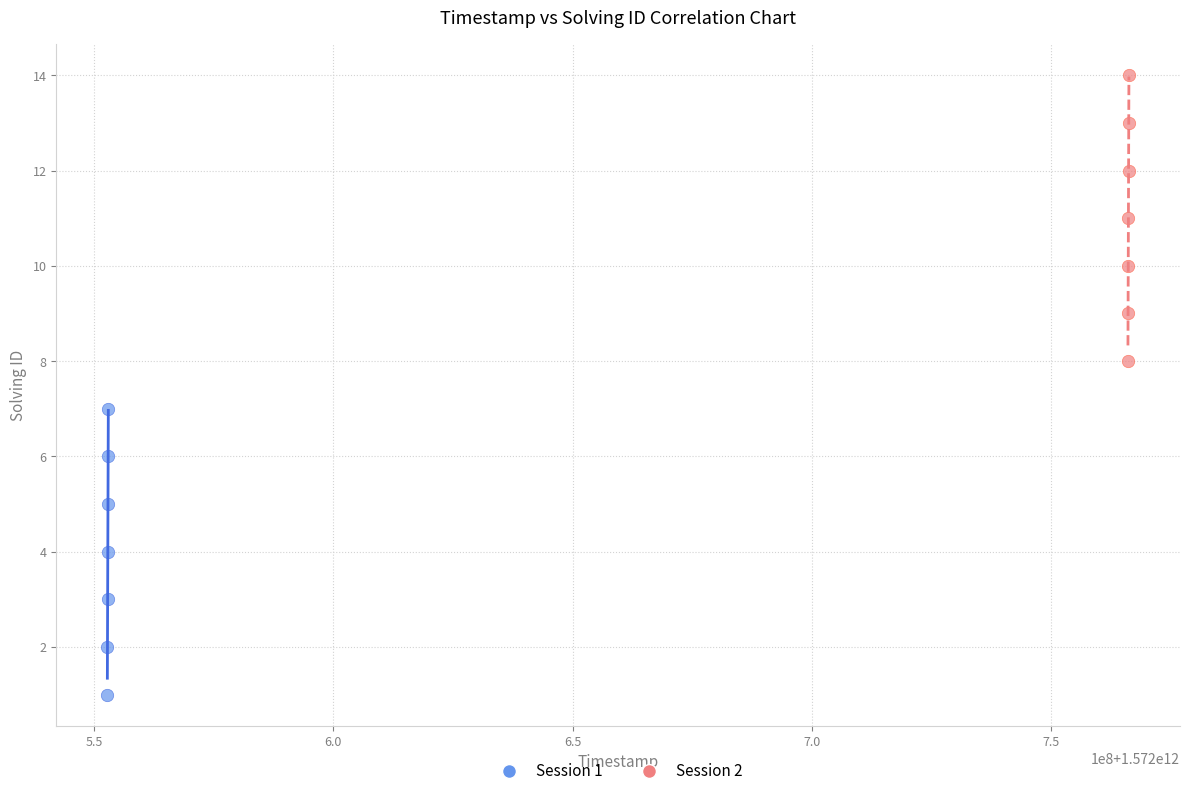

What are all the series names shown in the legend?

Session 1, Session 2